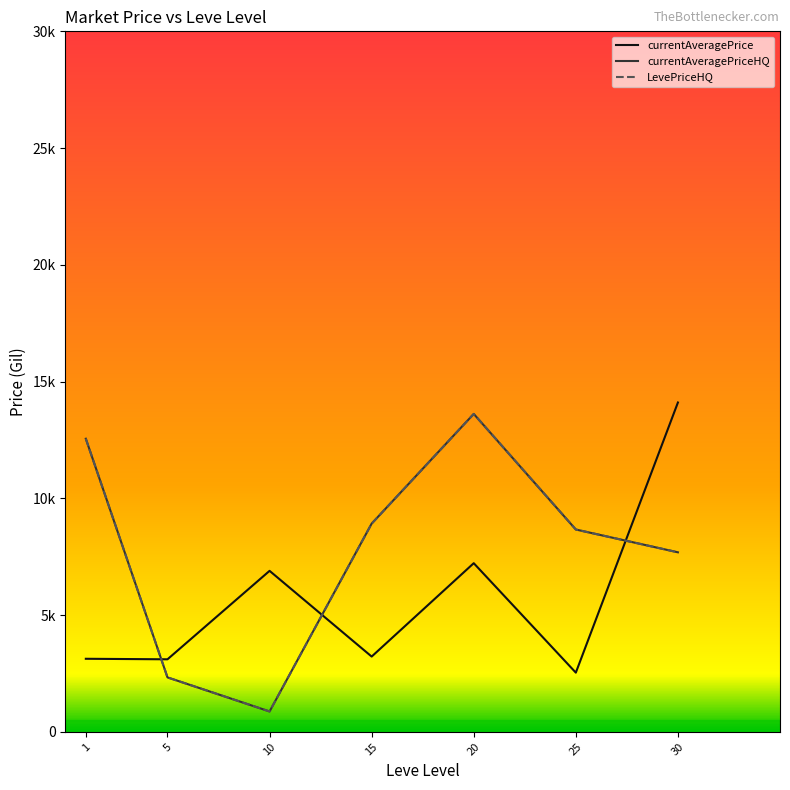

Is this an area chart (filled region under the line)?

No